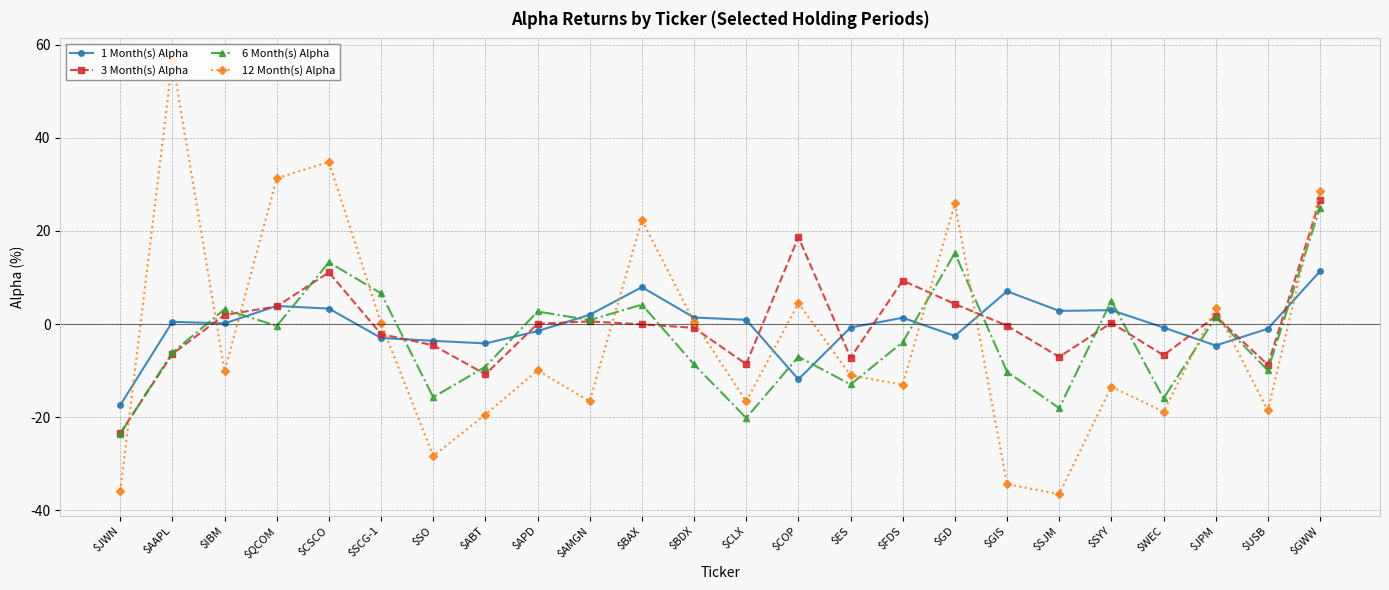

At $COP, list the series in order from largest to smallest.

3 Month(s) Alpha, 12 Month(s) Alpha, 6 Month(s) Alpha, 1 Month(s) Alpha